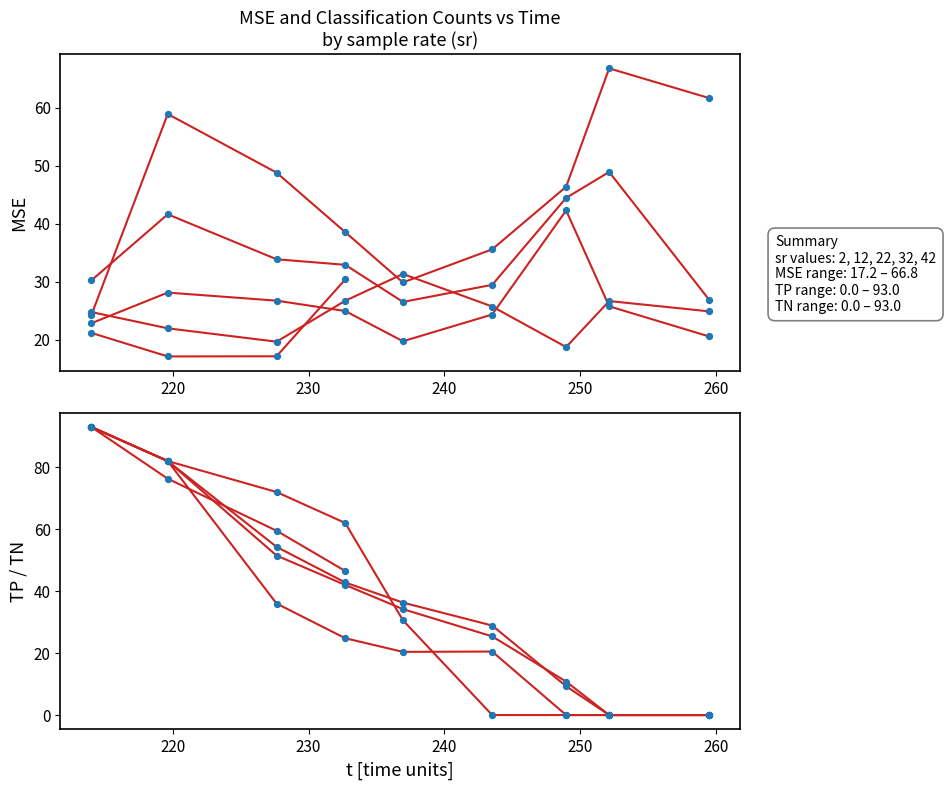

Which series contains the highest Y value?

TN